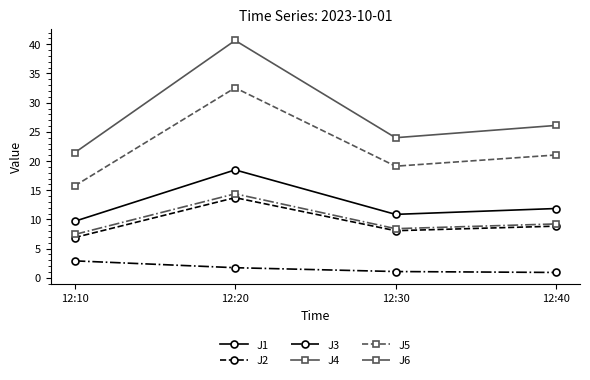

What is the approximate value of J6 at 12:40?

9.2